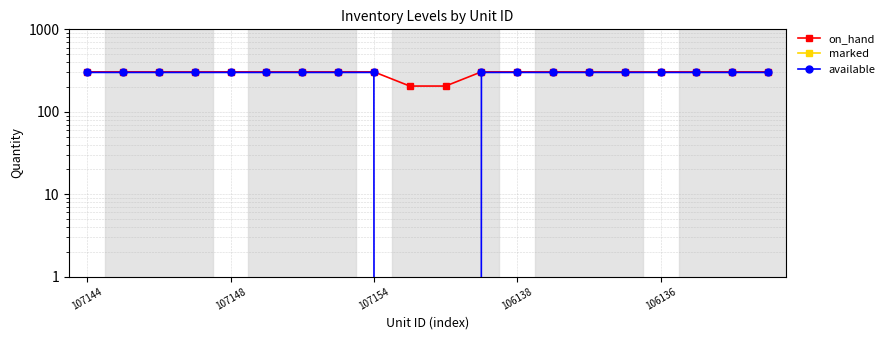

At which label does available reach its peak?

107144